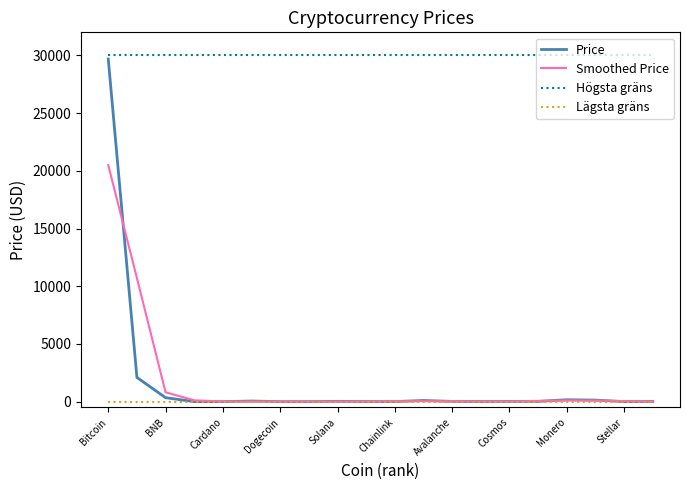

Which series has the largest total across all categories?

Högsta gräns